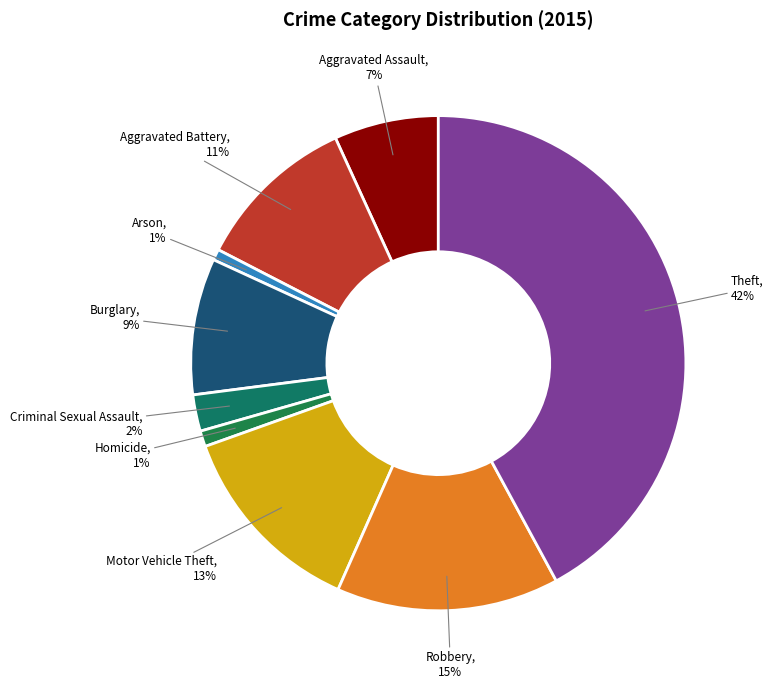

What is the ratio of the value at Aggravated Battery to the value at Motor Vehicle Theft?

0.8